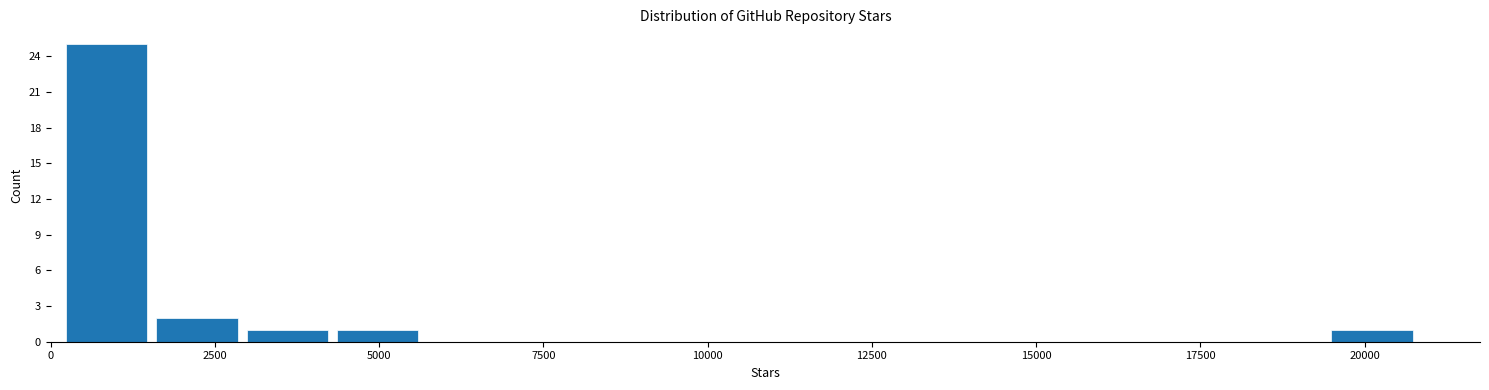

Around what value on the x-axis is the tallest bar? Give the approximate position of its centre, as read against the axis.

1000